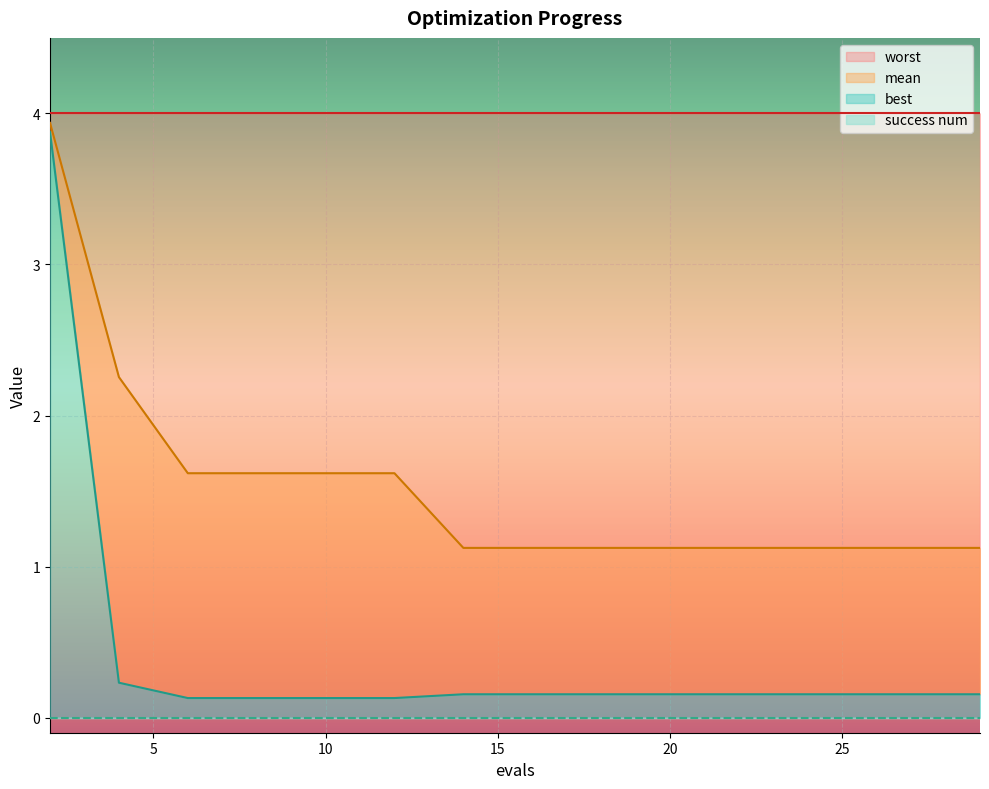

Is the value of mean at 25 greater than the value of best at 25?

Yes